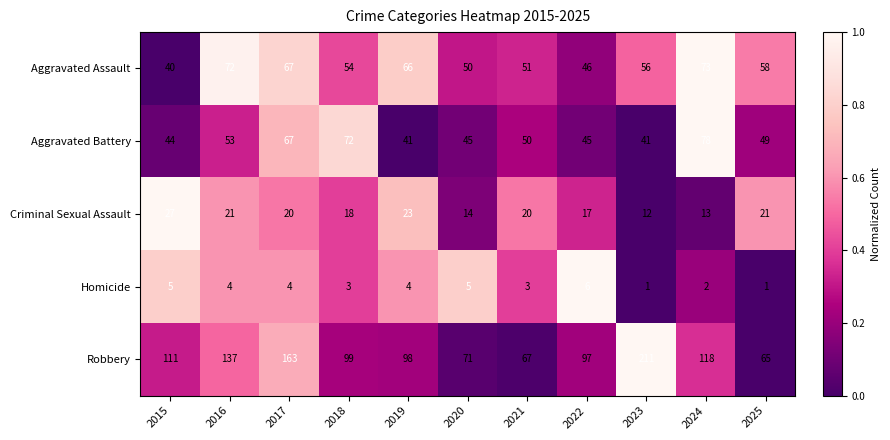

Which series changed the most between 2021 and 2023?

Robbery